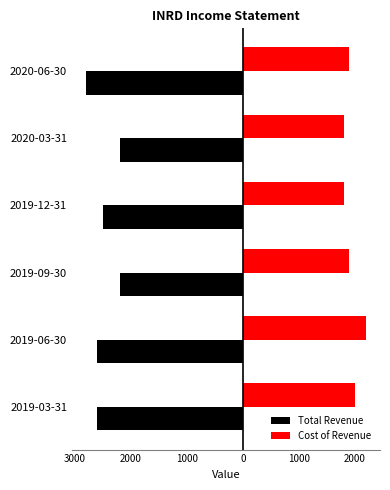

What are all the series names shown in the legend?

Total Revenue, Cost of Revenue